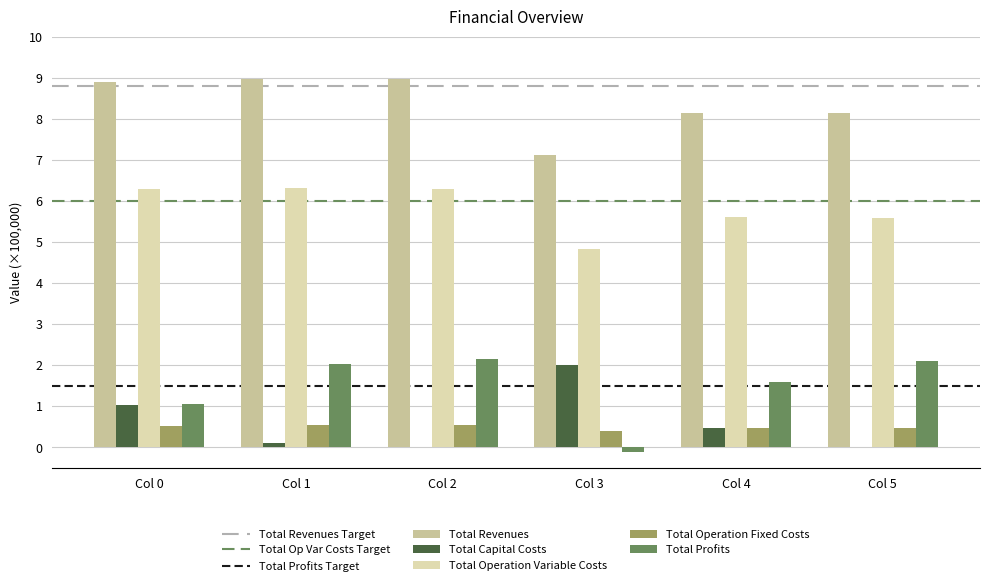

Is it true that Total Capital Costs equals 1.4 at Col 3?

False